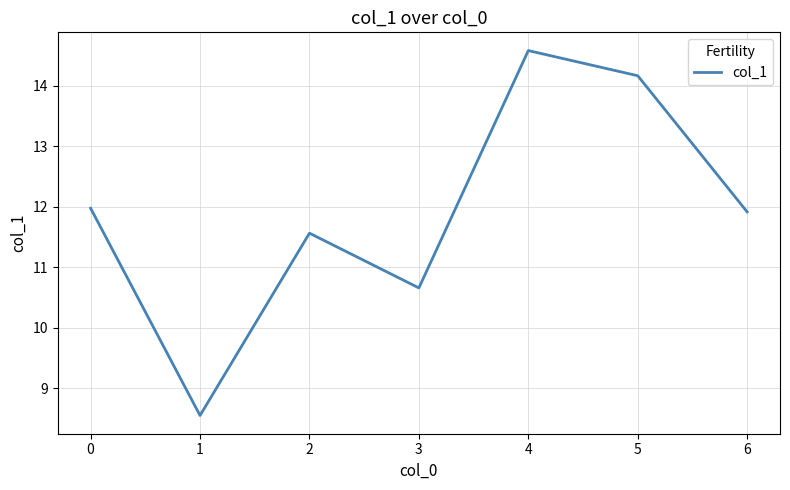

What is the change in value from 0 to 2?

-0.4